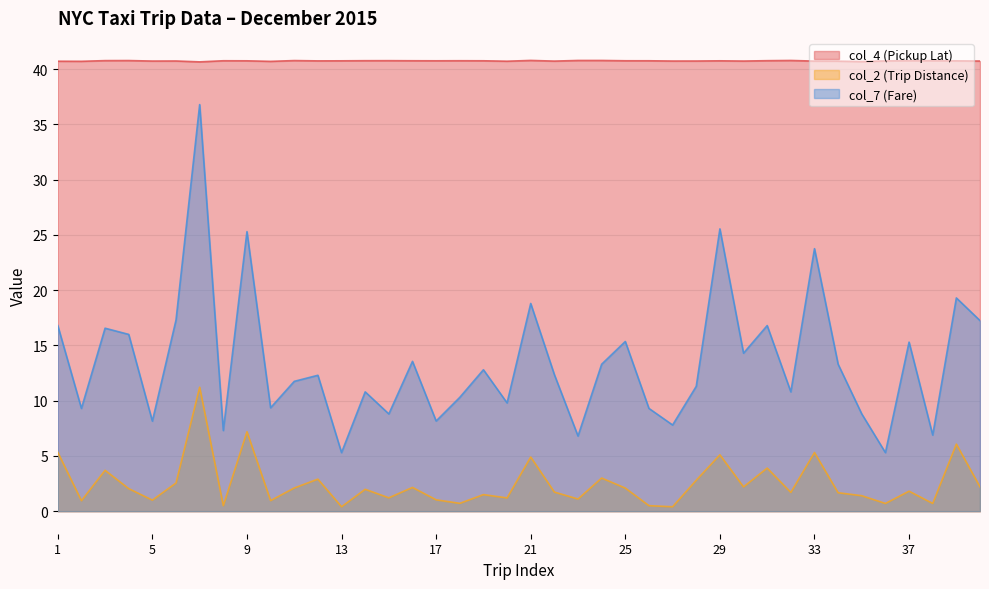

True or false: col_4 (Pickup Lat) and col_2 (Trip Distance) intersect in this chart.

False